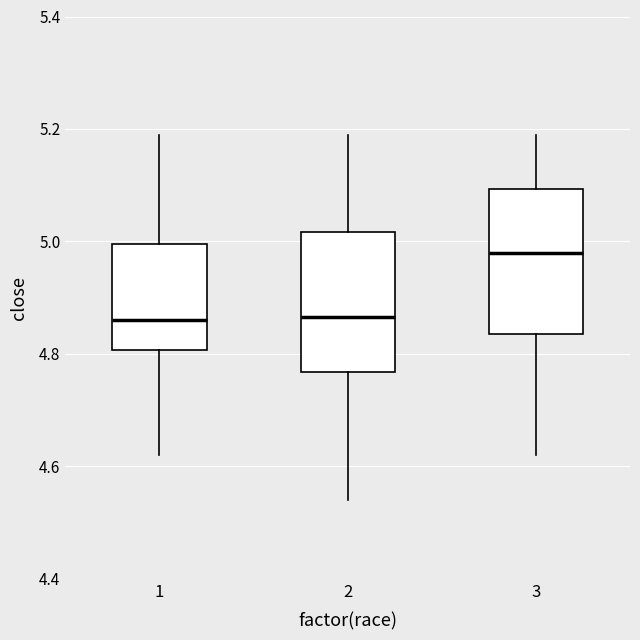

Reading left to right, transcribe this box plot: for each box, give where its median line is, the range the box spans, and where its two whiskers end, as read against the y-axis. The values are not printed on the chart, so give them approximately, as read against the axis.

1: median 4.86, box 4.80 to 5.00, whiskers 4.62 to 5.20
2: median 4.86, box 4.76 to 5.02, whiskers 4.54 to 5.20
3: median 4.98, box 4.84 to 5.10, whiskers 4.62 to 5.20